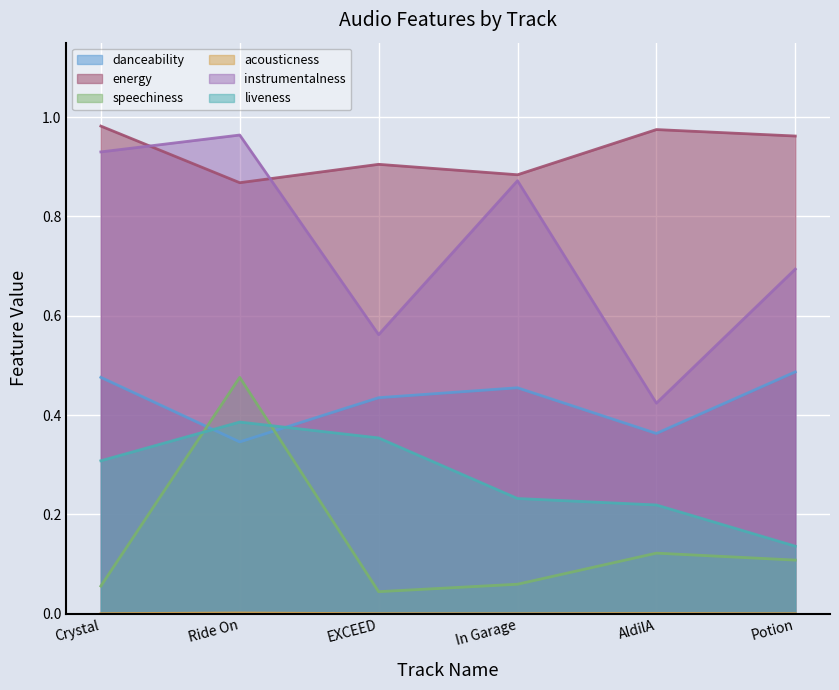

What are all the series names shown in the legend?

danceability, energy, speechiness, acousticness, instrumentalness, liveness